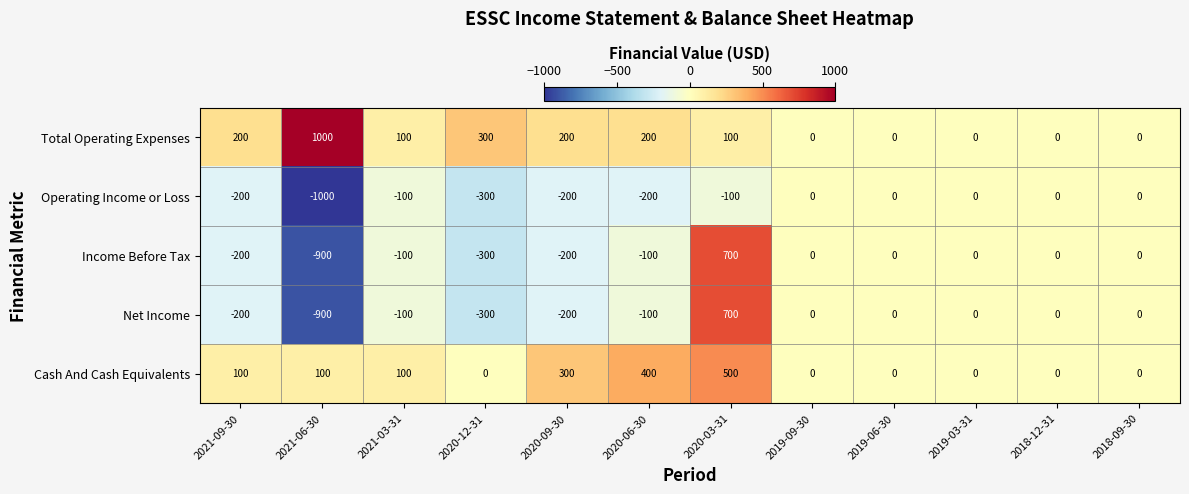

Where does the Income Before Tax series first go above 0?

2020-03-31